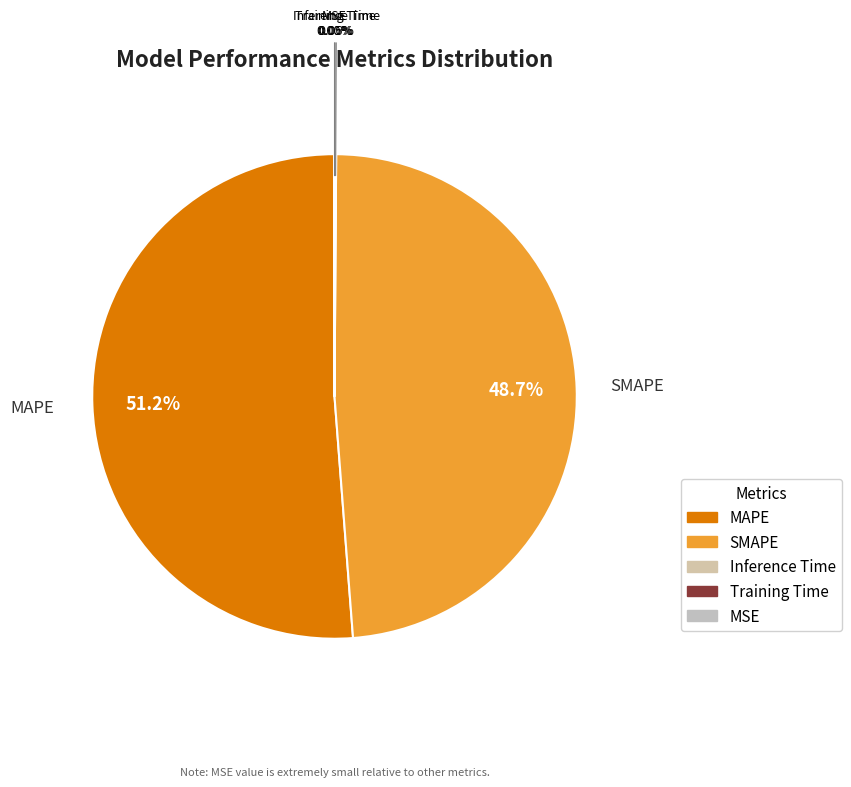

To the nearest percent, what is the average slice percentage?

20%